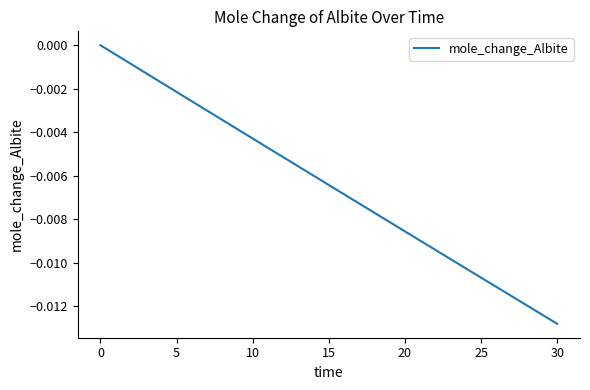

Is it true that the value at 30 is -0.0?

True